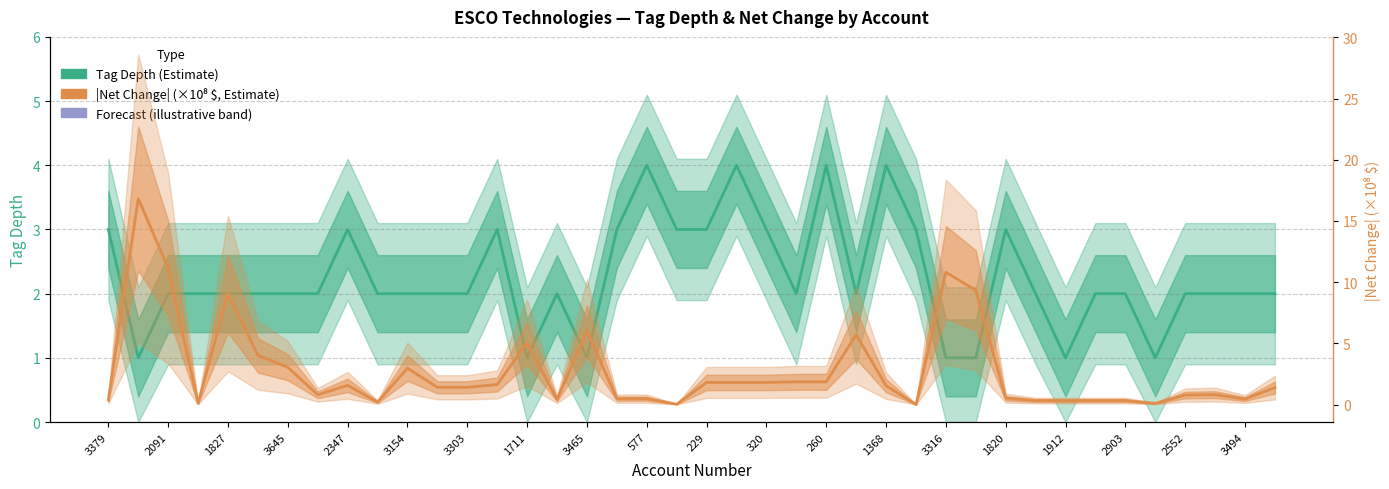

What is the difference between the Tag Depth (Estimate) values at 1820 and 577?

1.0